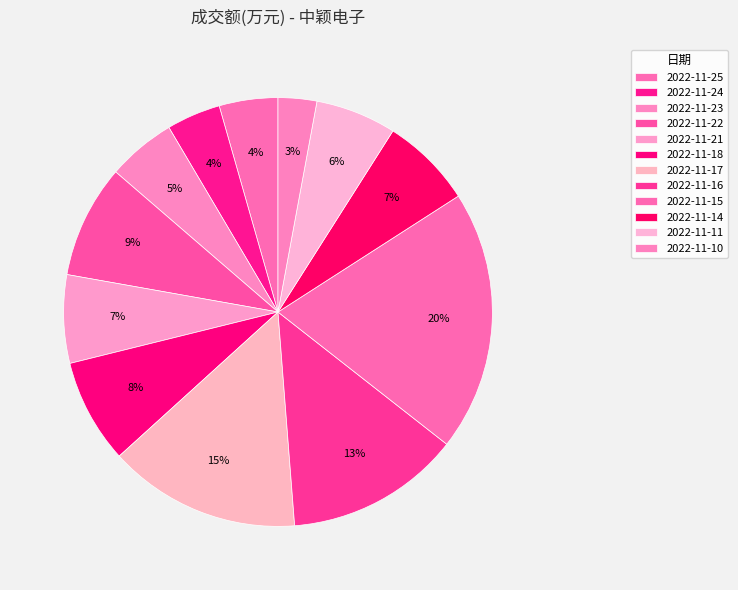

Which category has the biggest portion of the pie?

2022-11-15